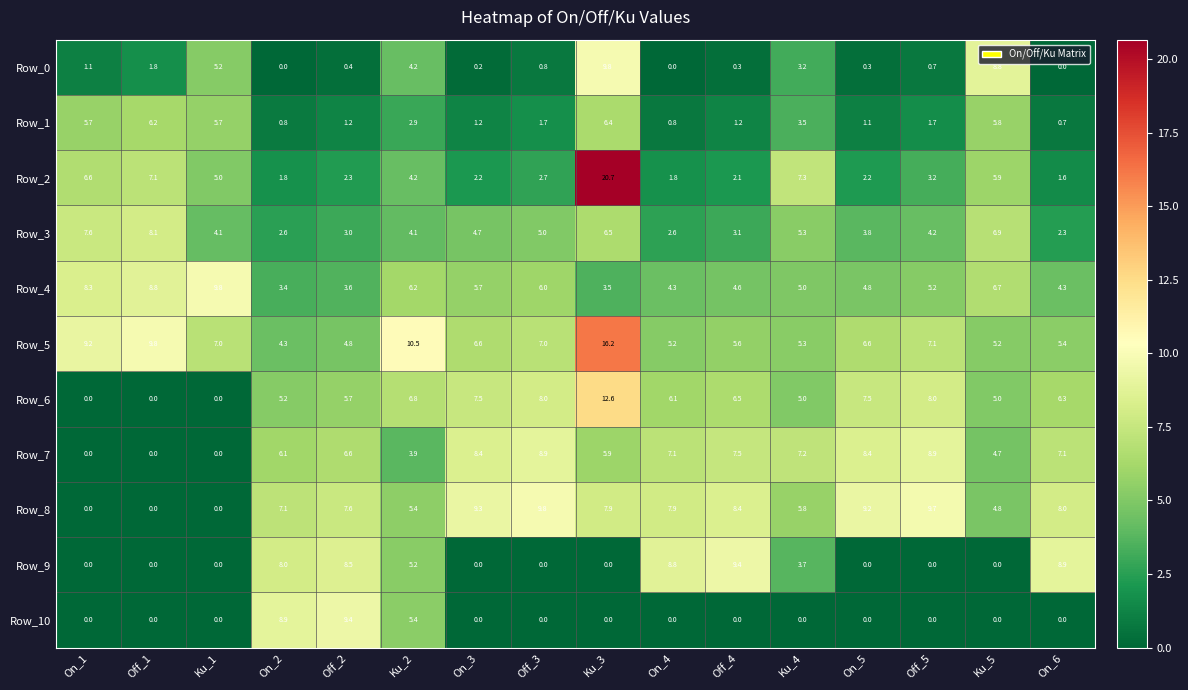

Which series has the largest range (max minus min)?

Row_2